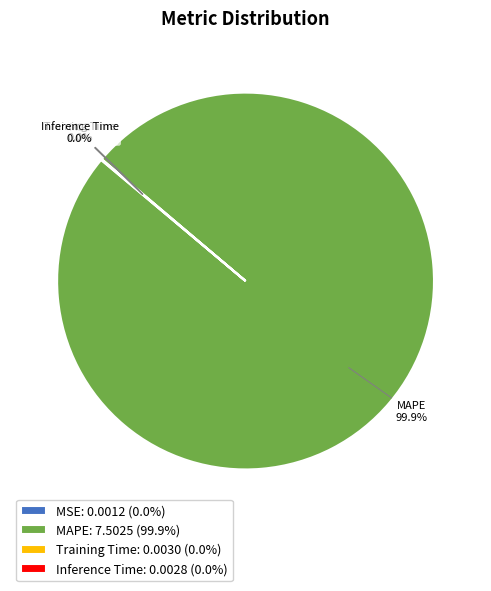

Is there a majority slice in this chart?

Yes